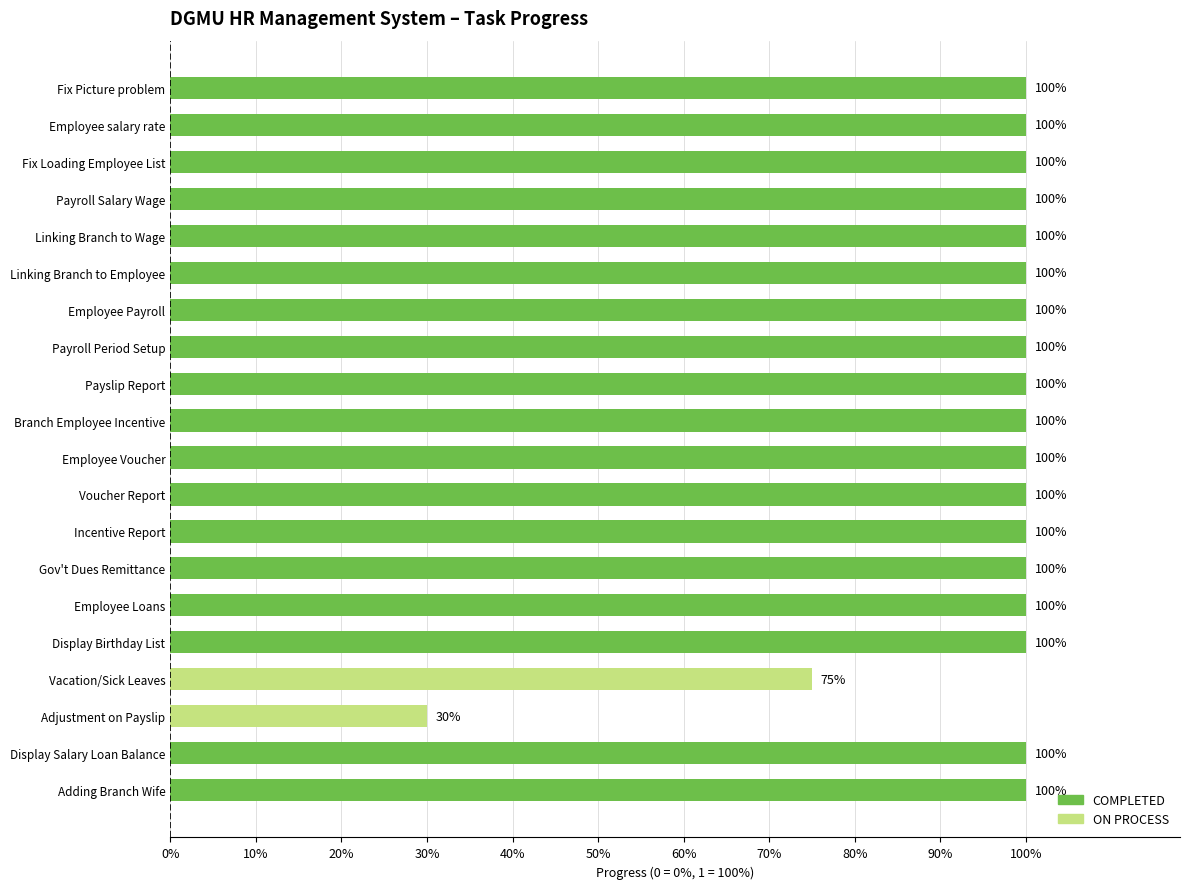

What is the minimum value shown in the chart?

0.3